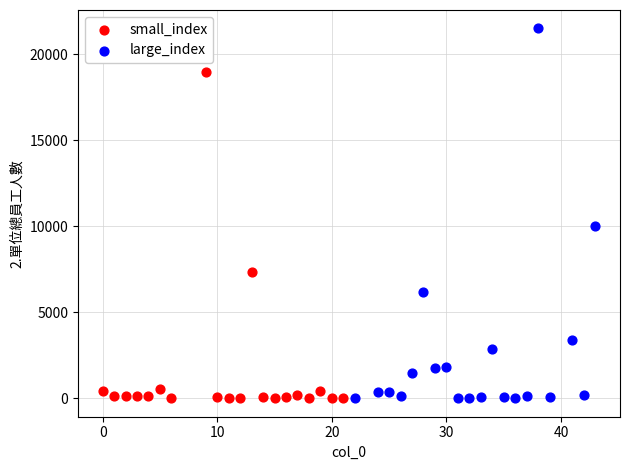

Which series contains the highest Y value?

large_index